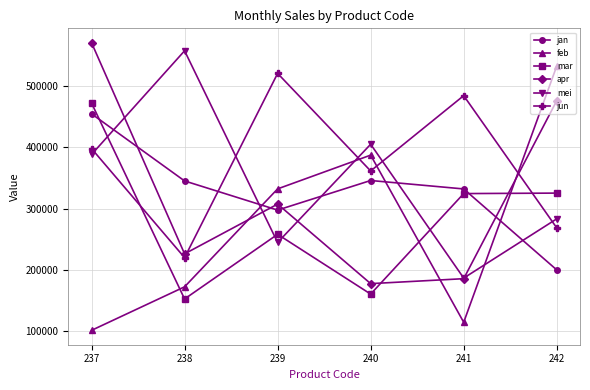

What is the highest value of the mar series?

472600